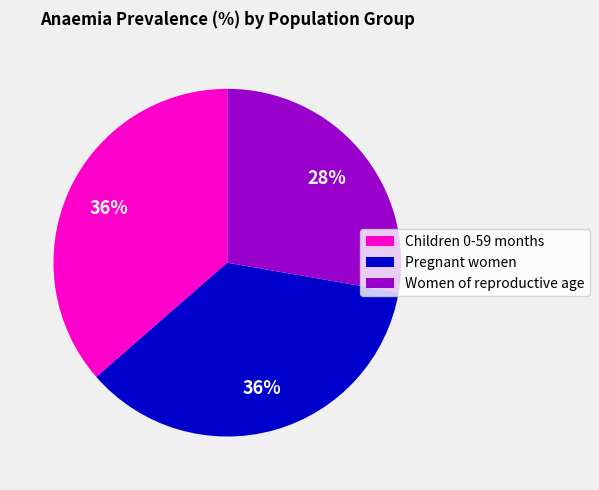

How many slices are in this pie chart?

3